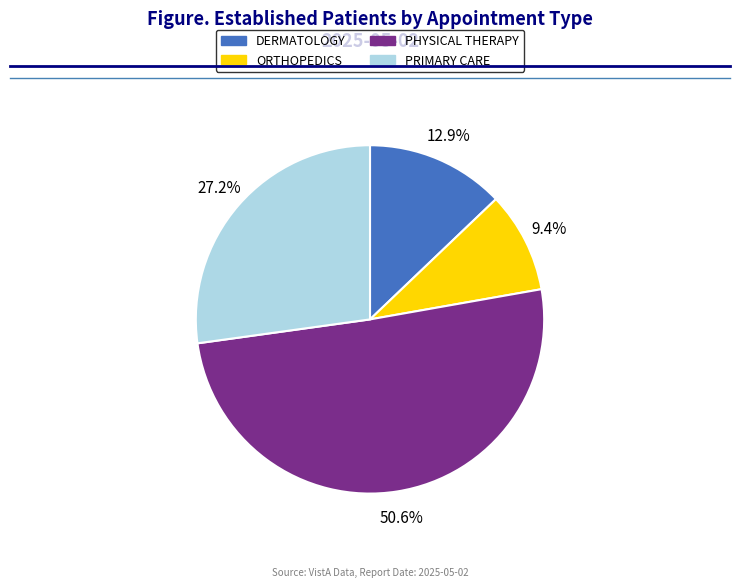

What portion of the pie excludes PRIMARY CARE?

72.8%